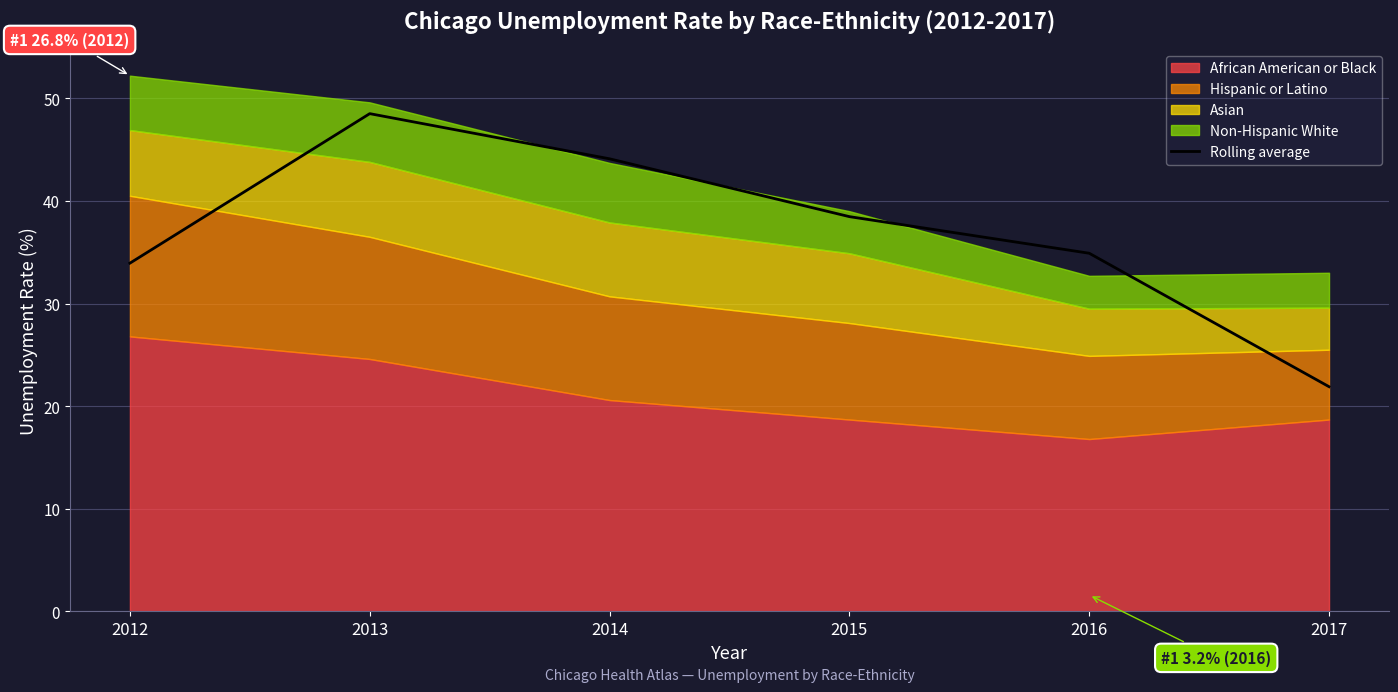

List the labels in order of value, smallest first.

2017, 2012, 2016, 2015, 2014, 2013